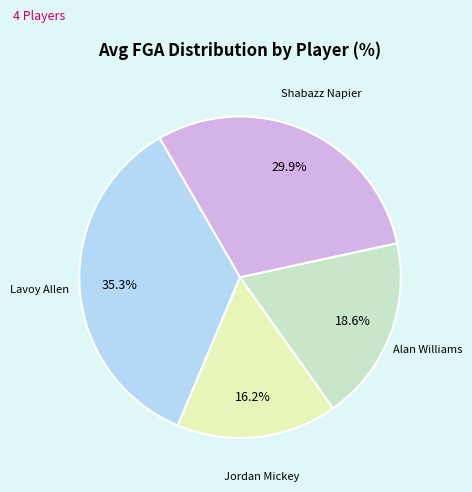

Count the number of slices in the pie.

4